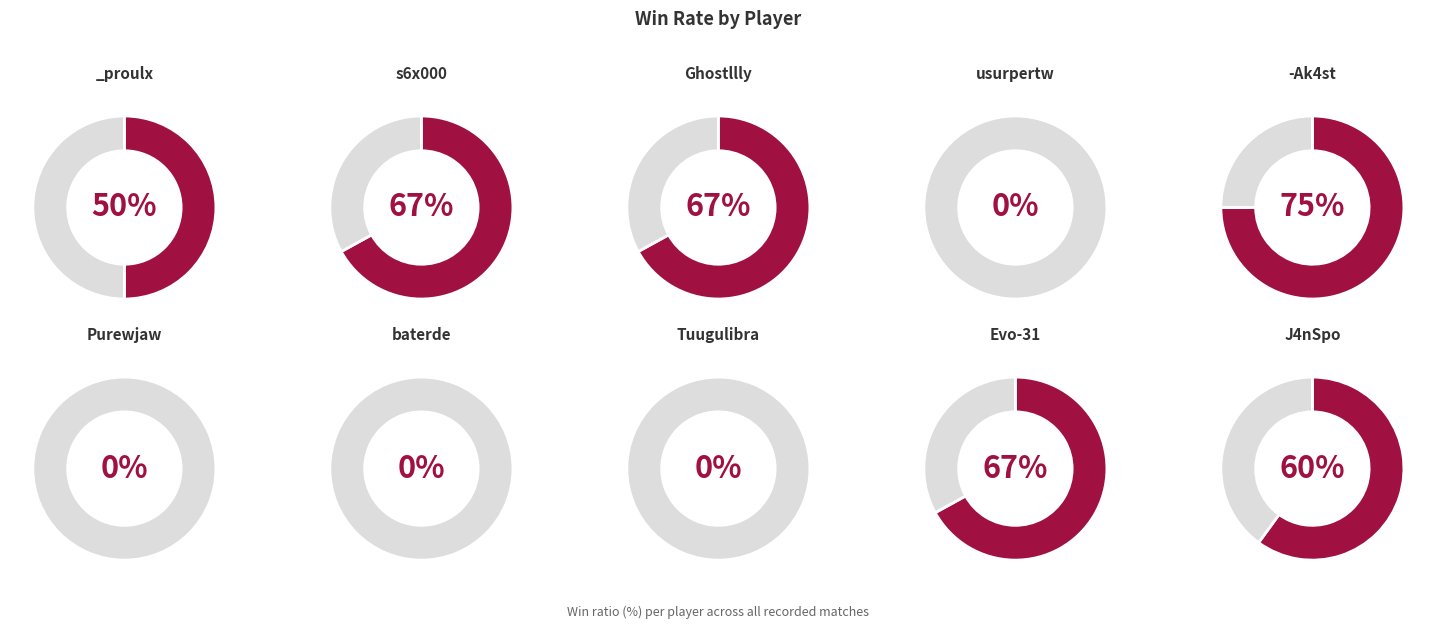

Does any single category account for the majority?

No